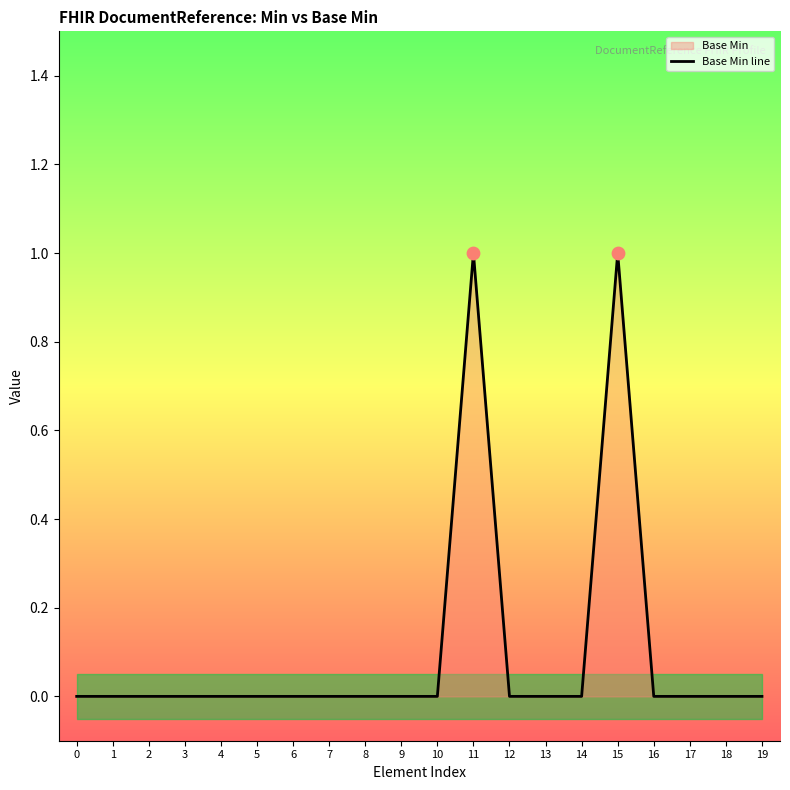

Which has a higher value, 4 or 18?

4